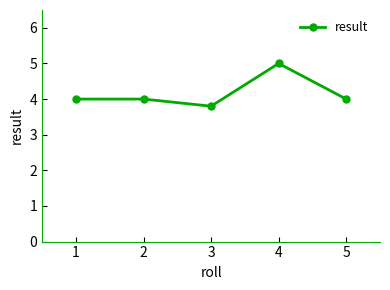

What is the change in value from 3 to 4?

+1.2